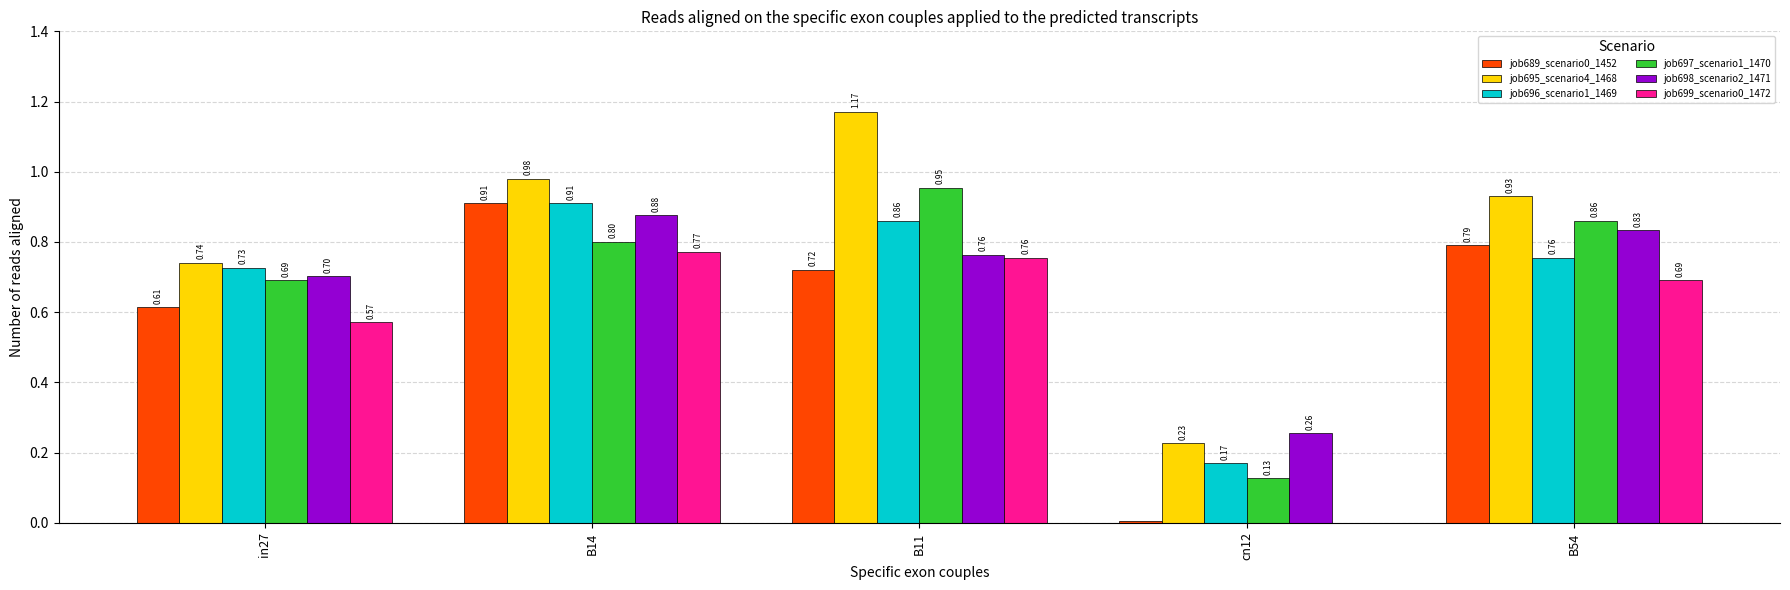

Which series changed the most between in27 and B11?

job695_scenario4_1468